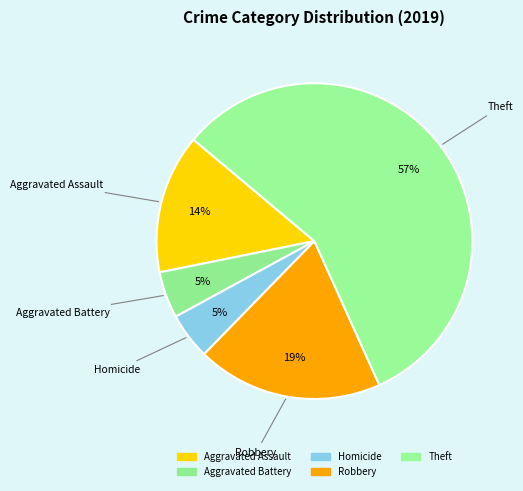

Which slice represents more than half of the pie?

Theft